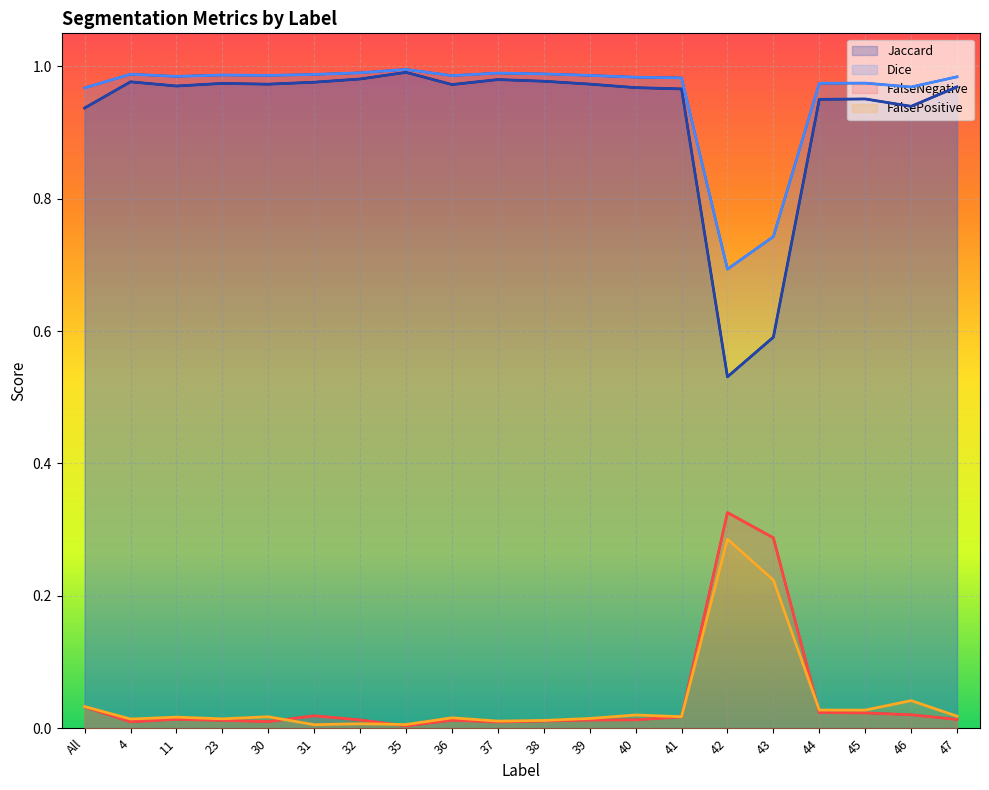

True or false: Dice and Jaccard intersect in this chart.

False